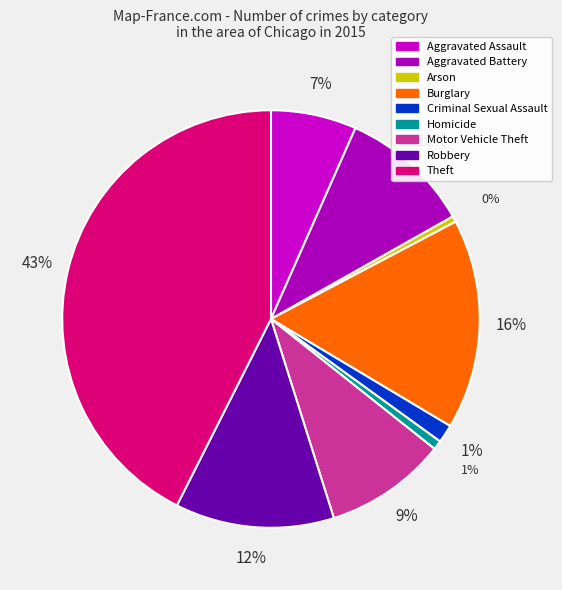

What percentage is the Criminal Sexual Assault slice, to the nearest percent?

1%